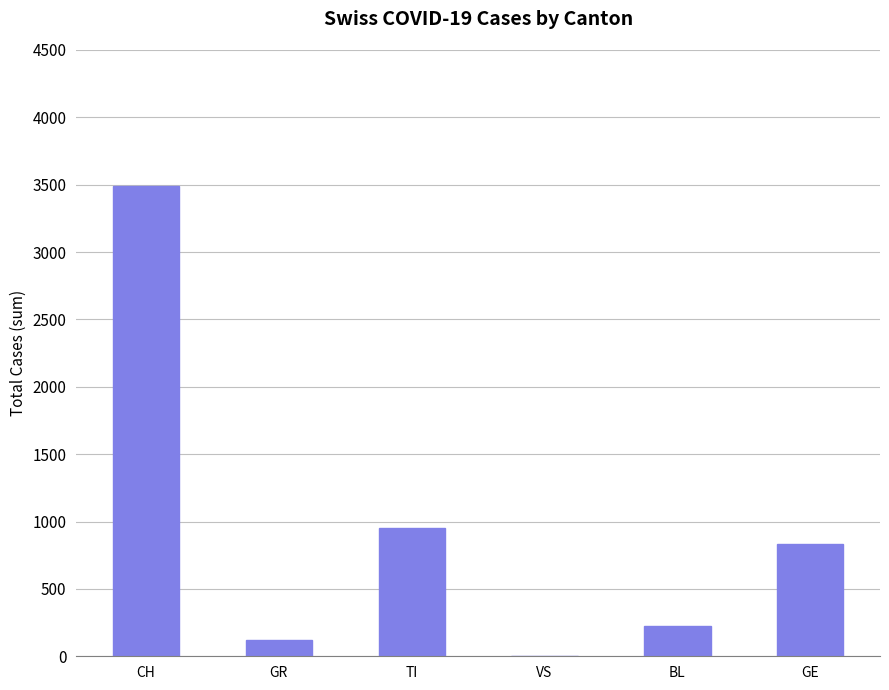

Read the value at CH, to the nearest 10.

3490